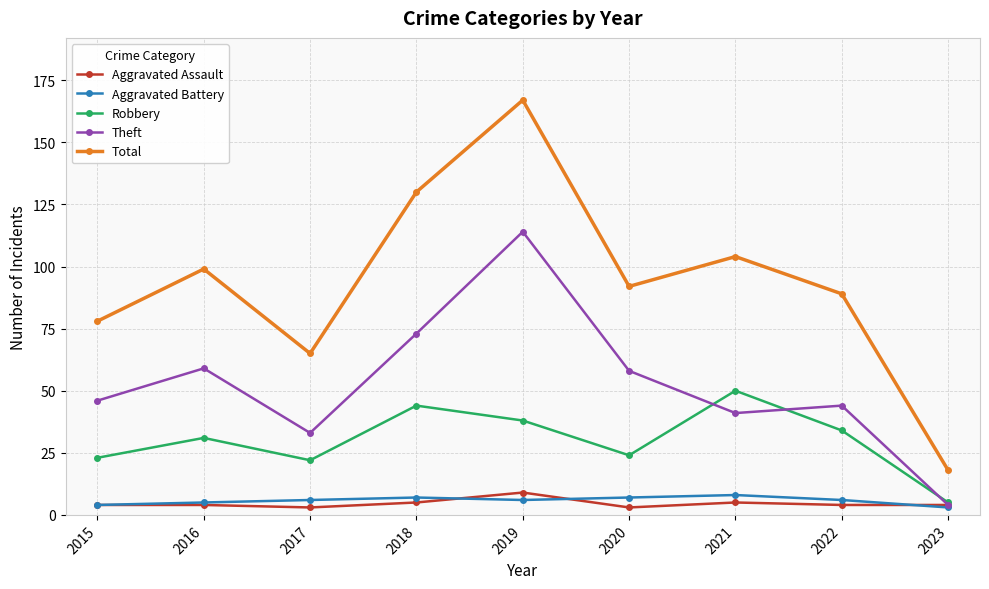

True or false: Total and Aggravated Battery intersect in this chart.

False